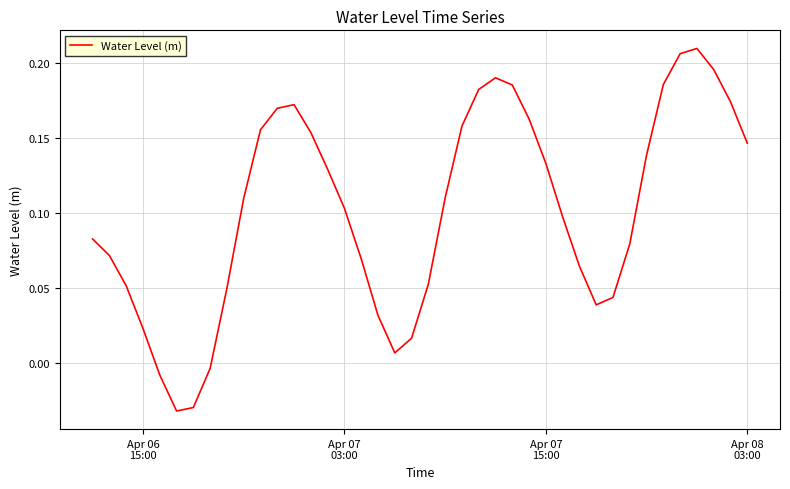

How many lines are shown in the chart?

1